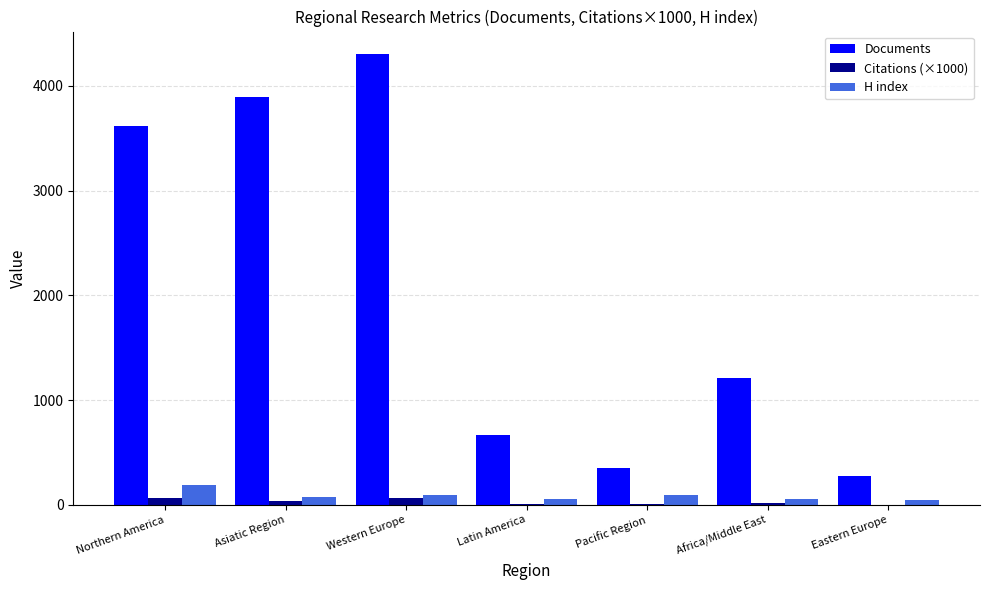

At which category is the sum across all series the highest?

Western Europe